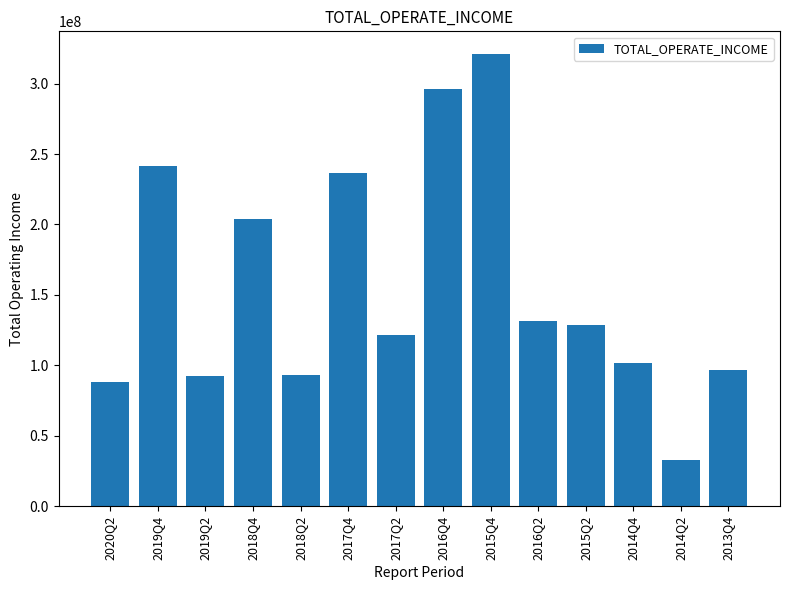

How many distinct data groups are displayed?

1